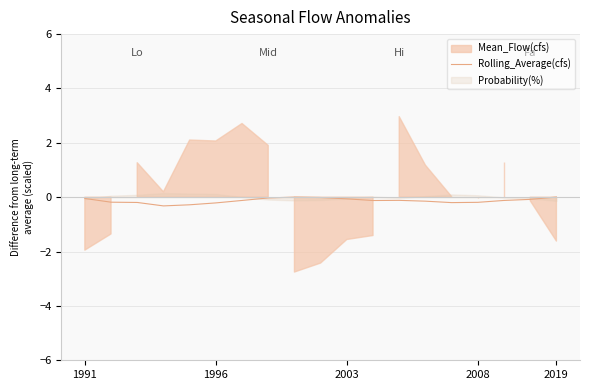

What is the lowest value of the Rolling_Average(cfs) series?

-0.3